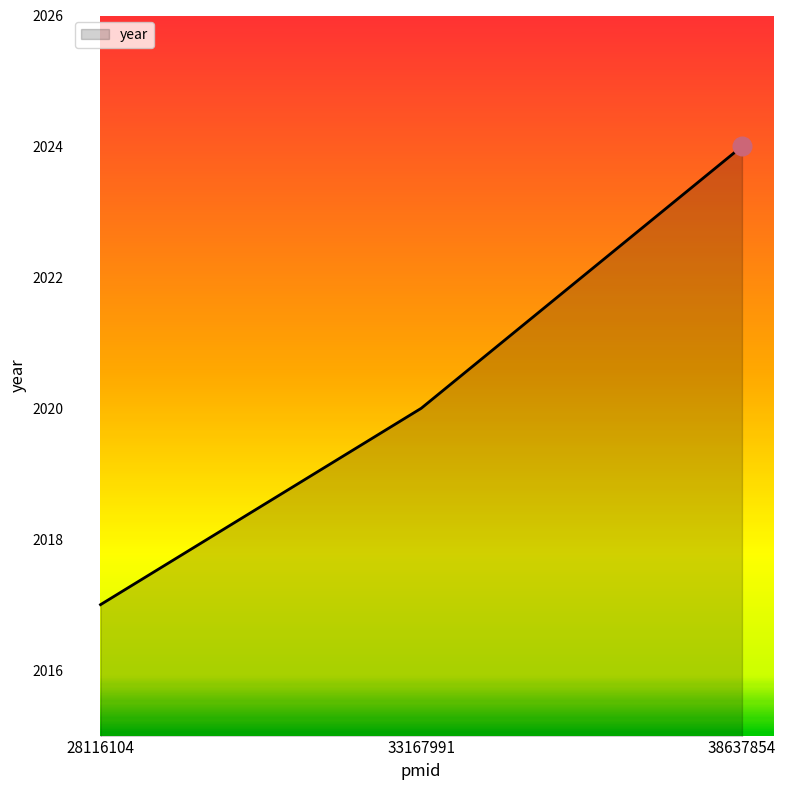

Which has a higher value, 38637854 or 28116104?

38637854